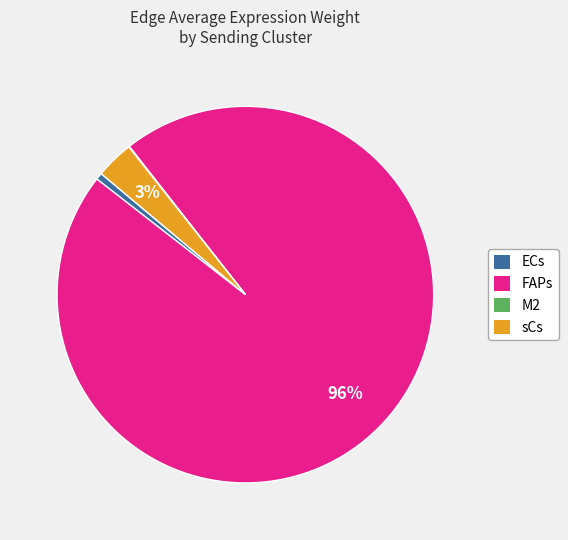

To the nearest percent, what is the difference between the sCs and FAPs slice percentages?

93%